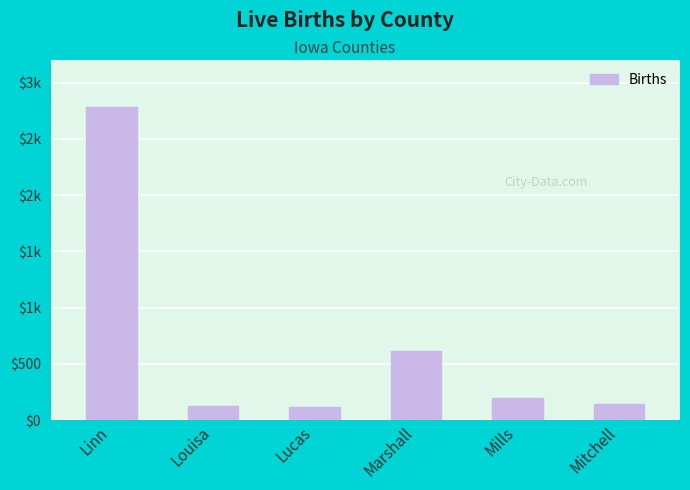

What is the difference between the second highest and minimum values?

492